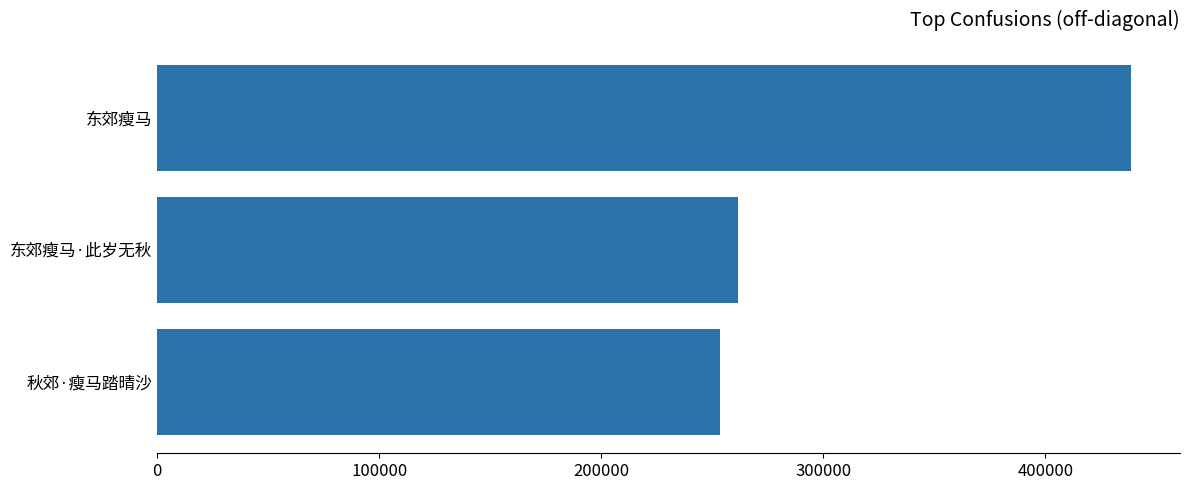

What is the difference between the maximum and minimum values?

185309